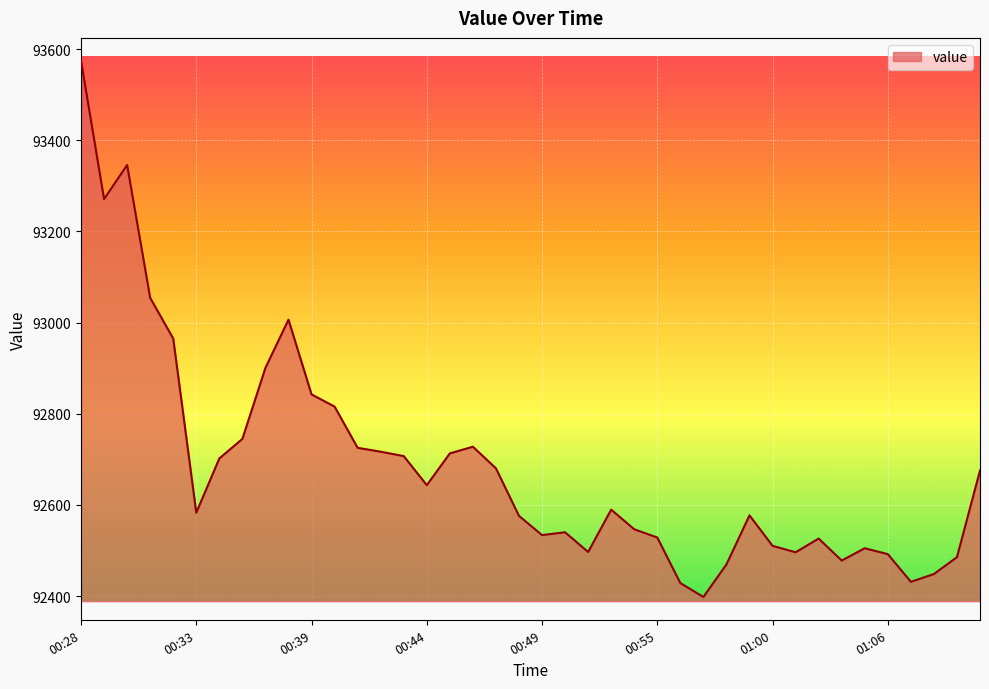

What is the maximum value shown in the chart?

93574.6